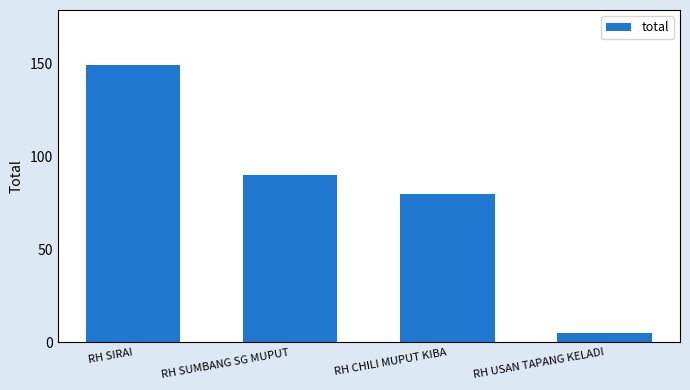

Are the bars grouped side by side (vs. stacked)?

No